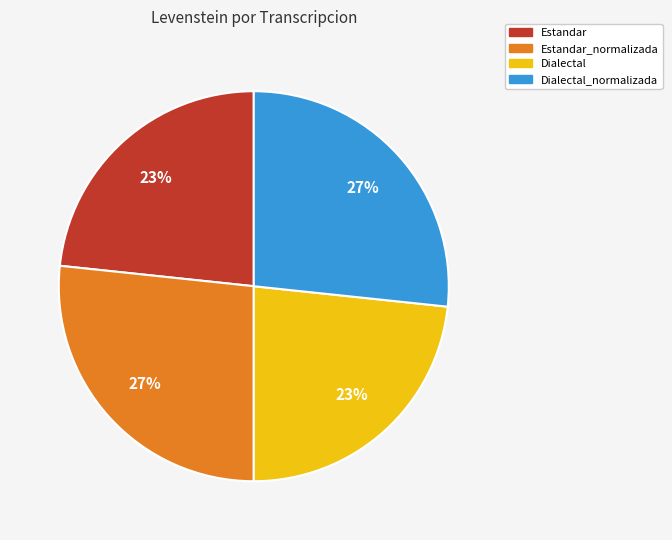

Combined, do Dialectal_normalizada and Estandar_normalizada account for over 50%?

Yes